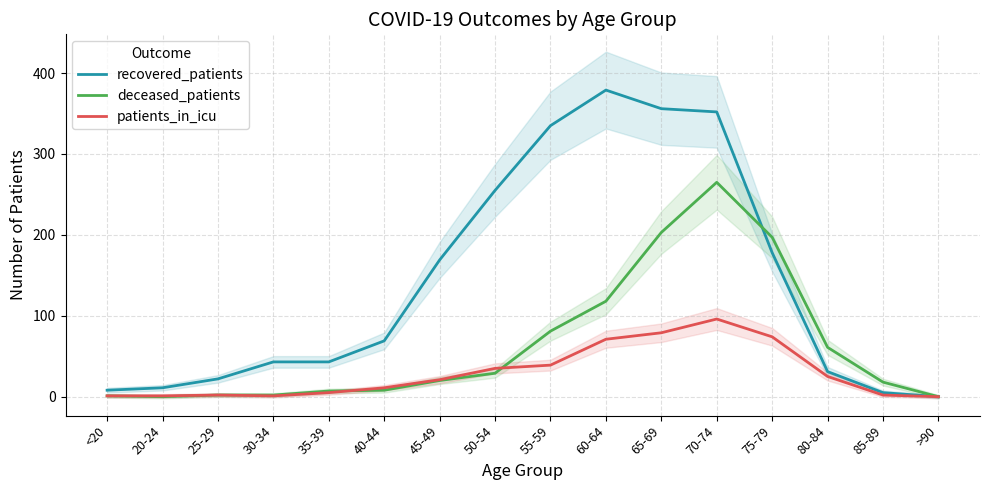

What is the label of the 3rd point from the right?

80-84